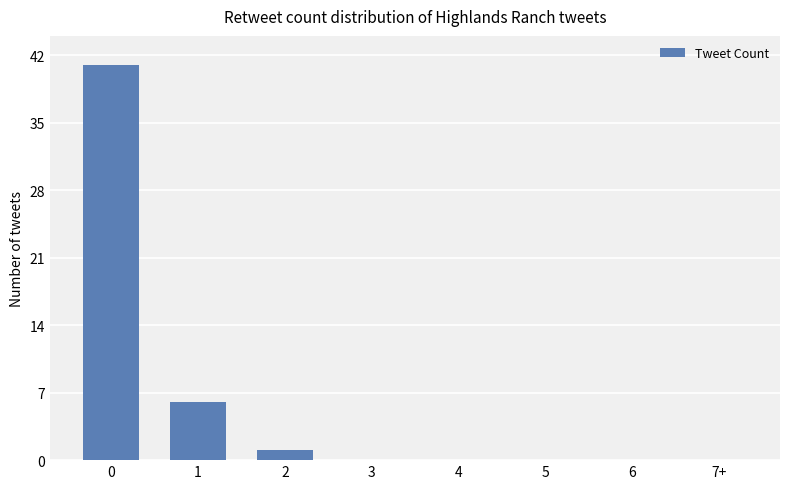

How many distinct data groups are displayed?

1